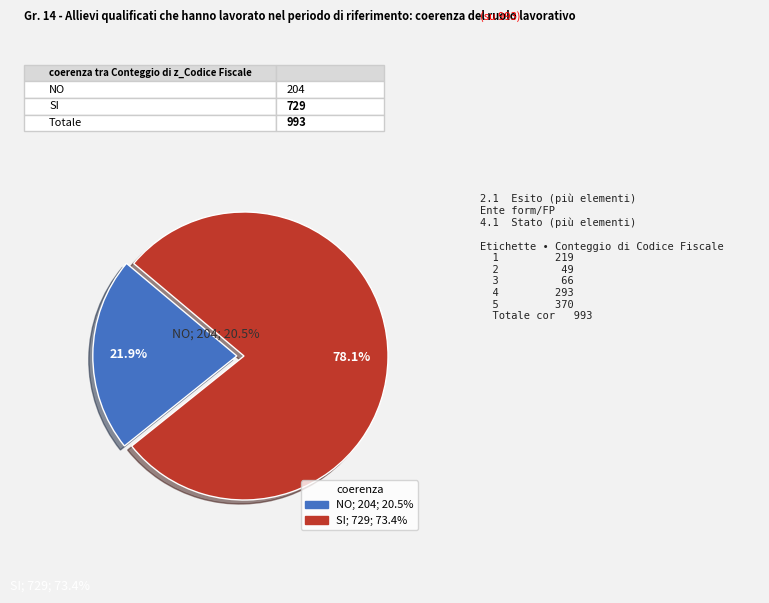

How many slices are in this pie chart?

2